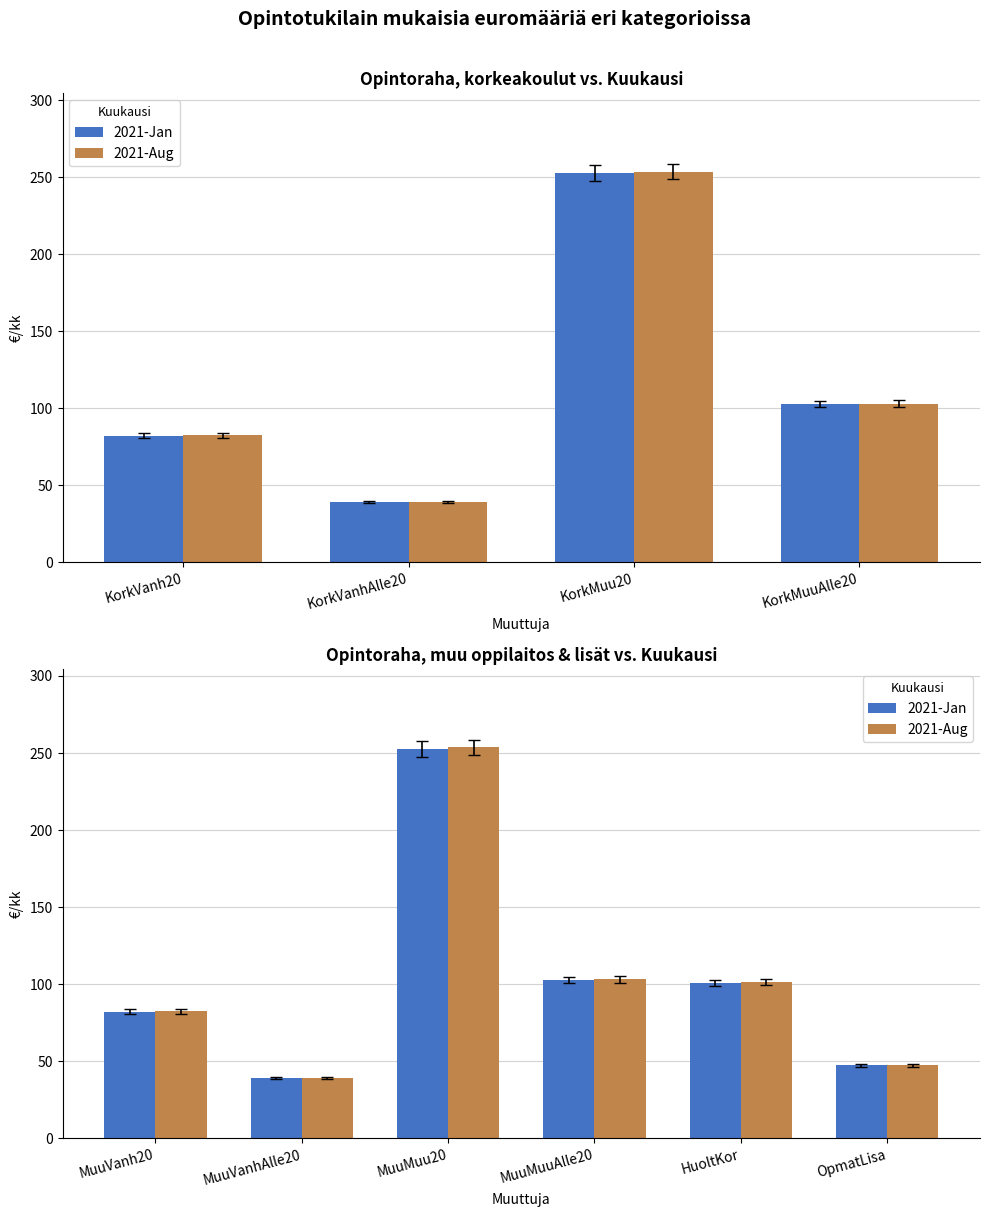

What is the label of the 4th bar from the left?

MuuMuuAlle20